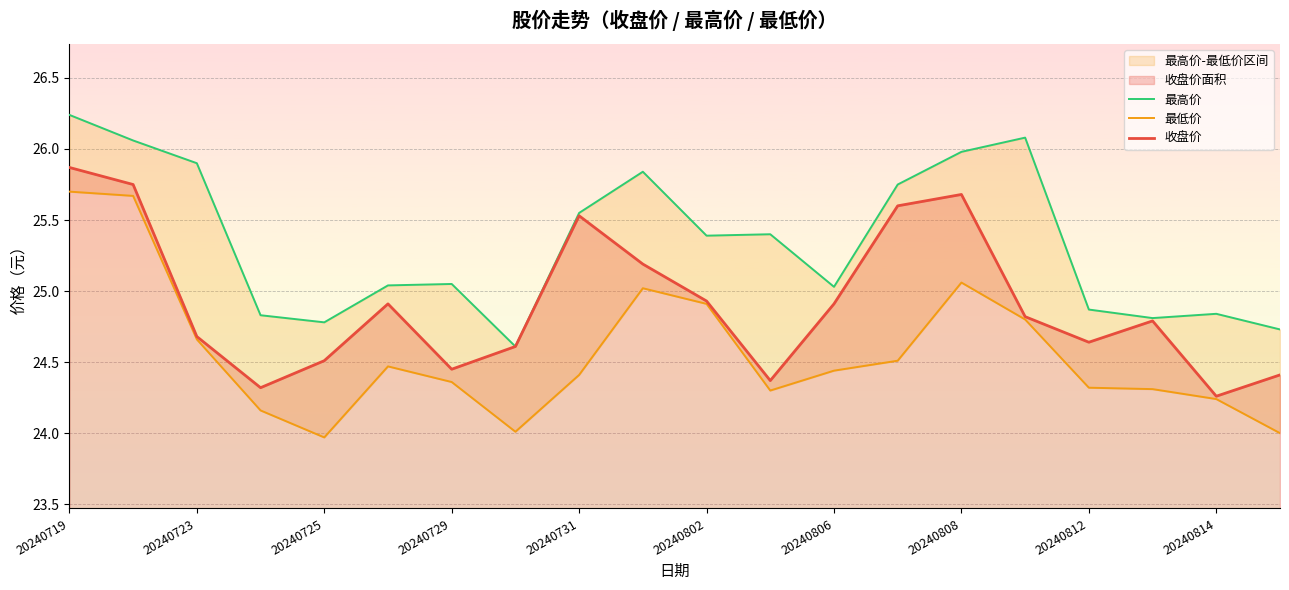

What is the sum of all 最低价 values?

491.3